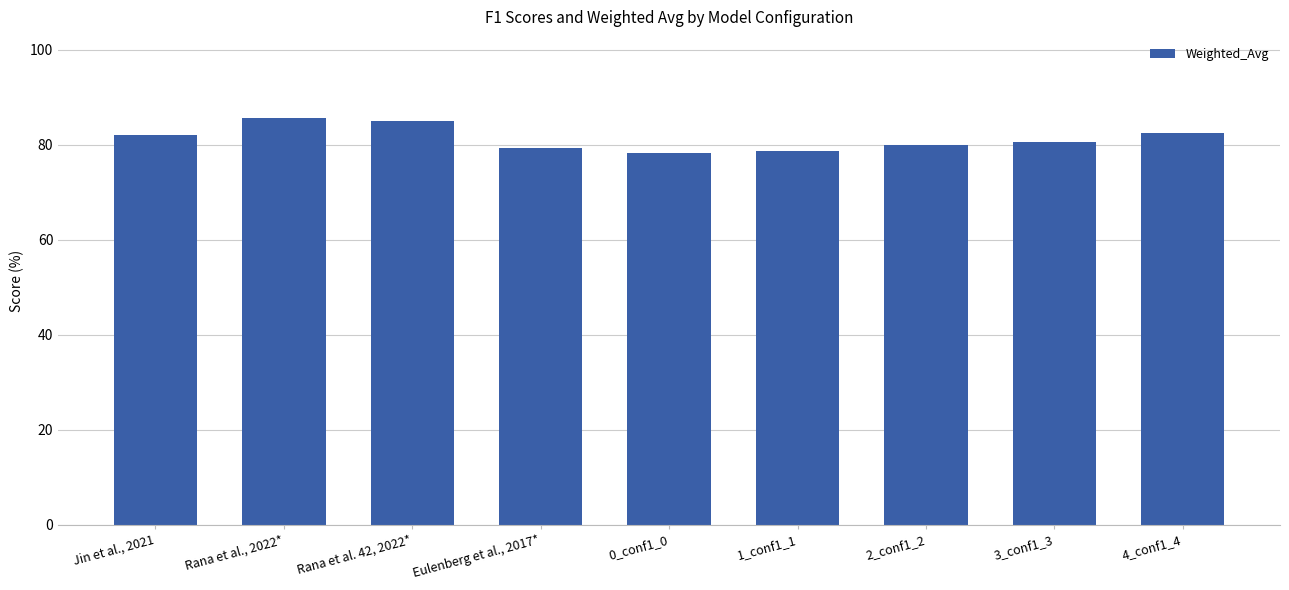

The value at Jin et al., 2021 is 37.5. True or false?

False